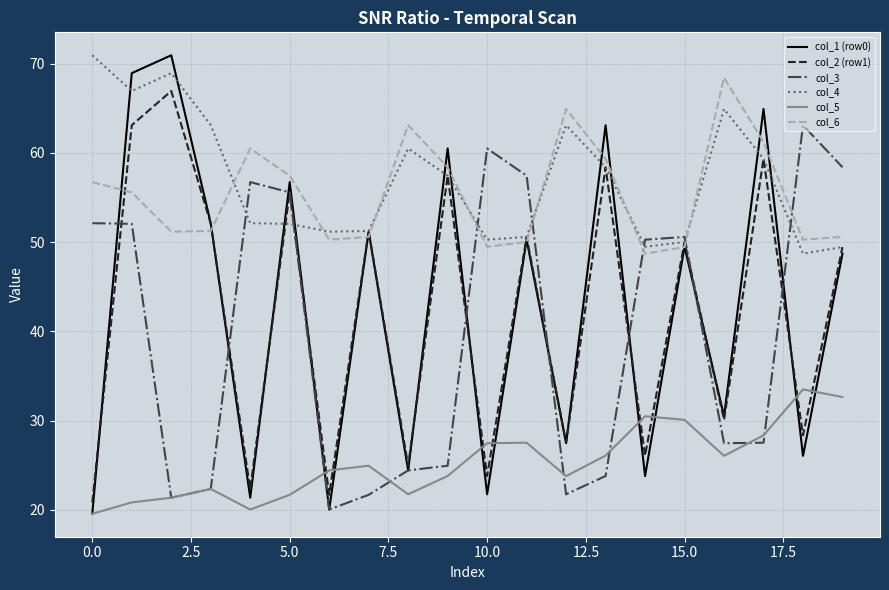

What is the smallest value displayed?

19.5